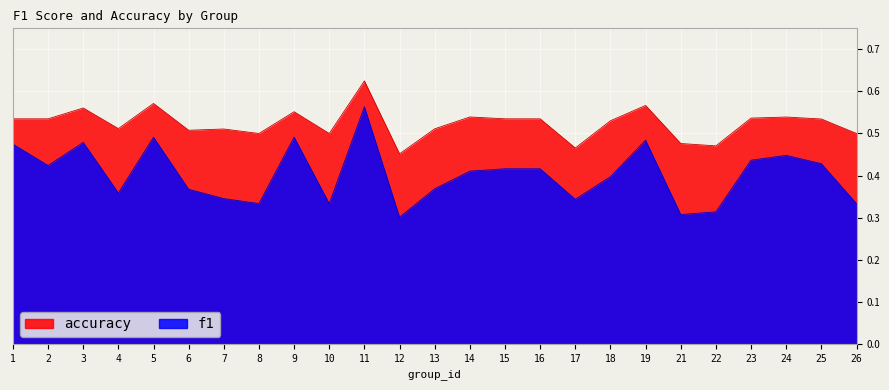

What is the value of the accuracy point at the 15th from the left?

0.5